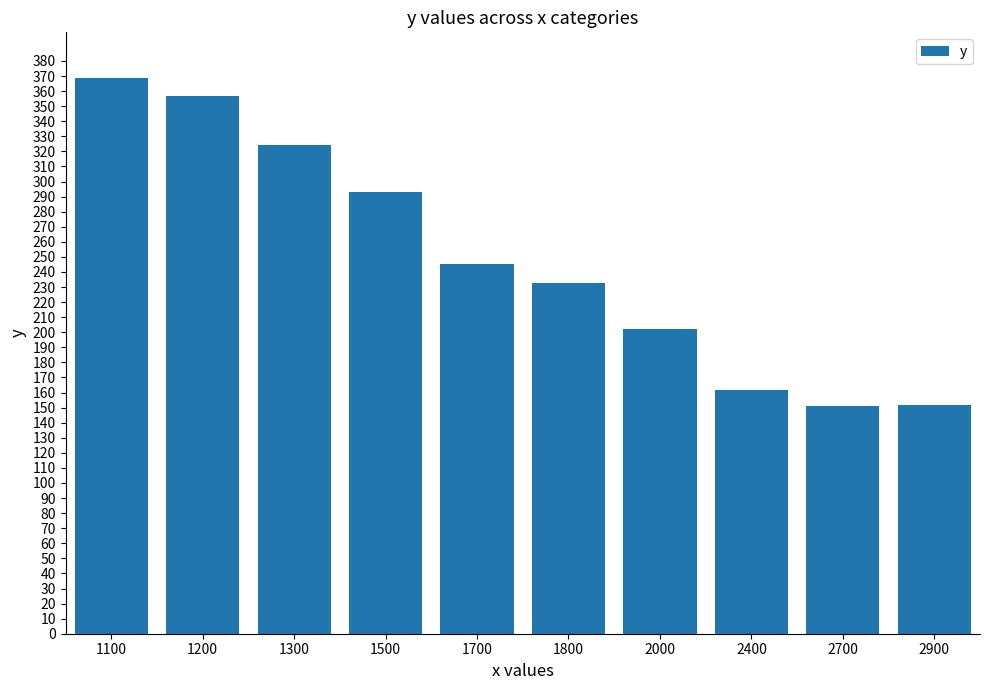

Which category has the highest value across all series?

1100